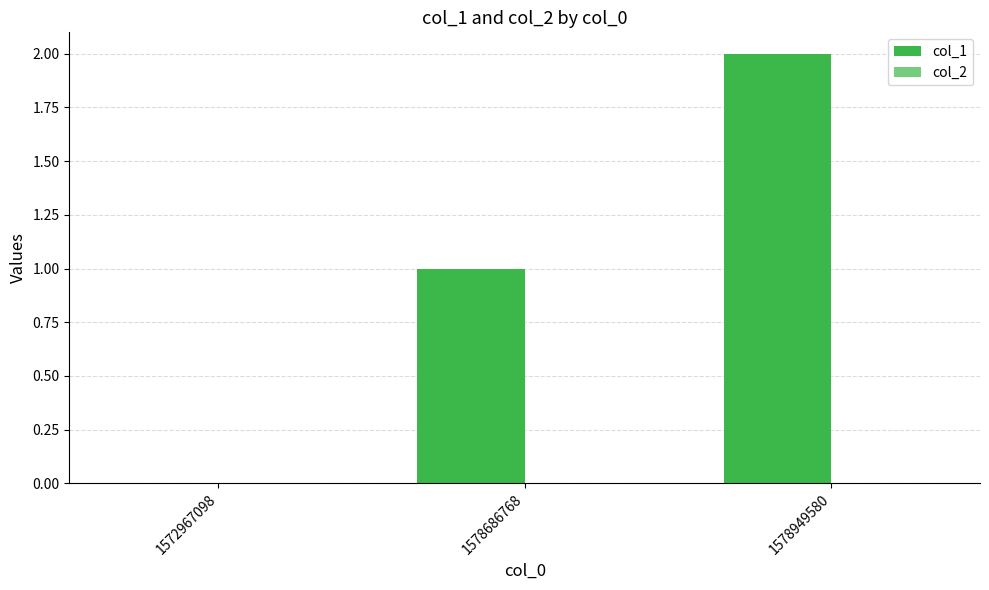

Which series changed the most between 1572967098 and 1578949580?

col_1